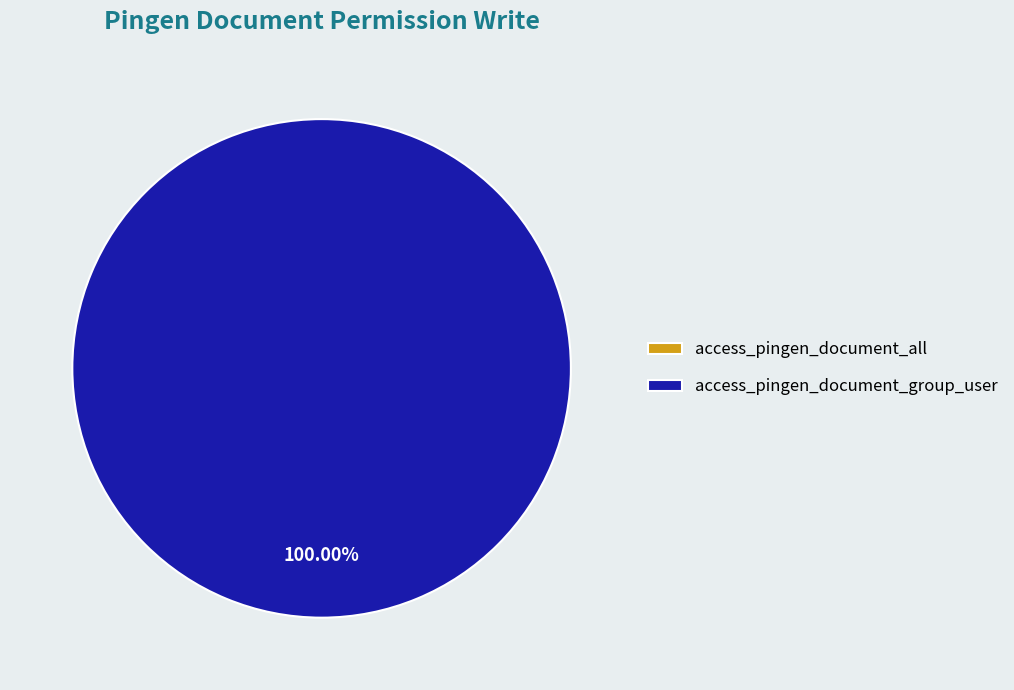

What is the change in value from access_pingen_document_all to access_pingen_document_group_user?

+1